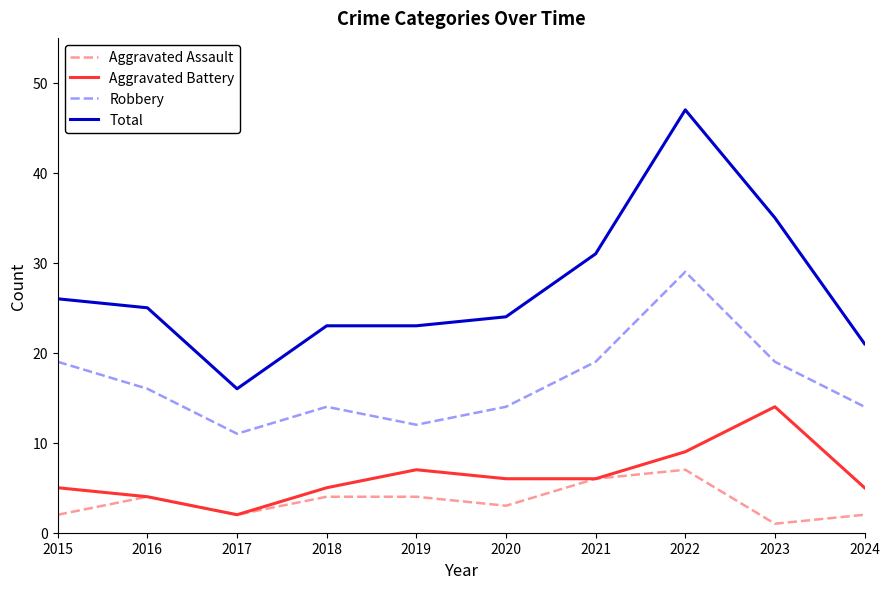

Which label corresponds to the largest value in the chart?

2022